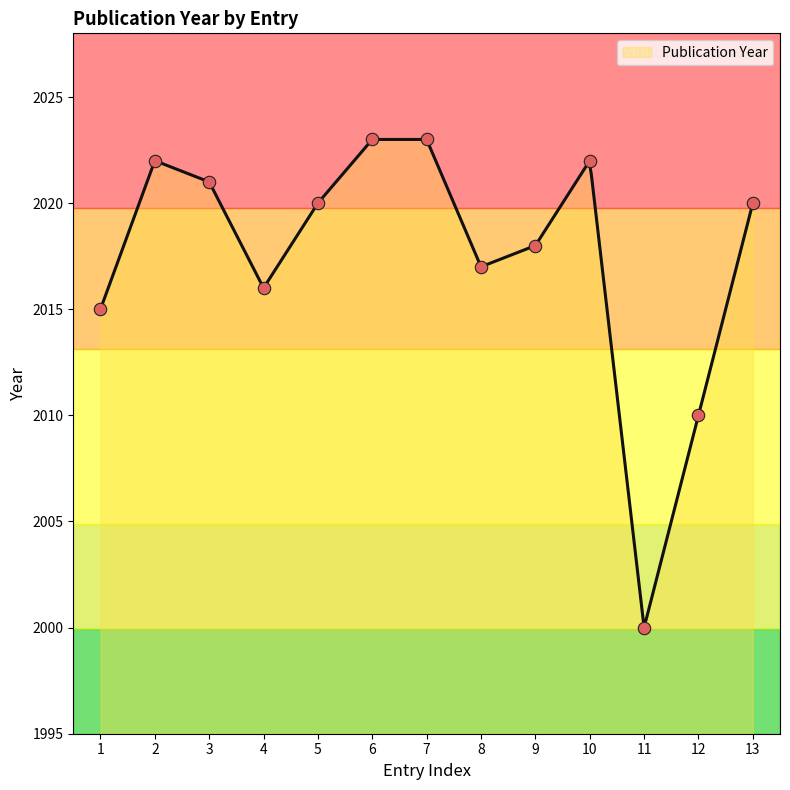

What is the ratio of the value at 3 to the value at 6?

1.0